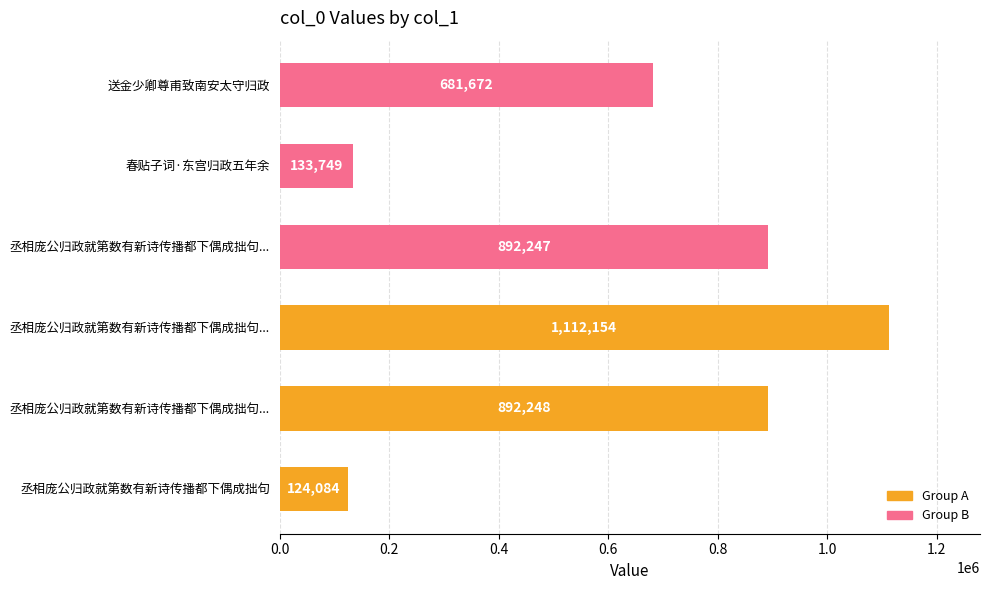

How many bars are there in total?

6